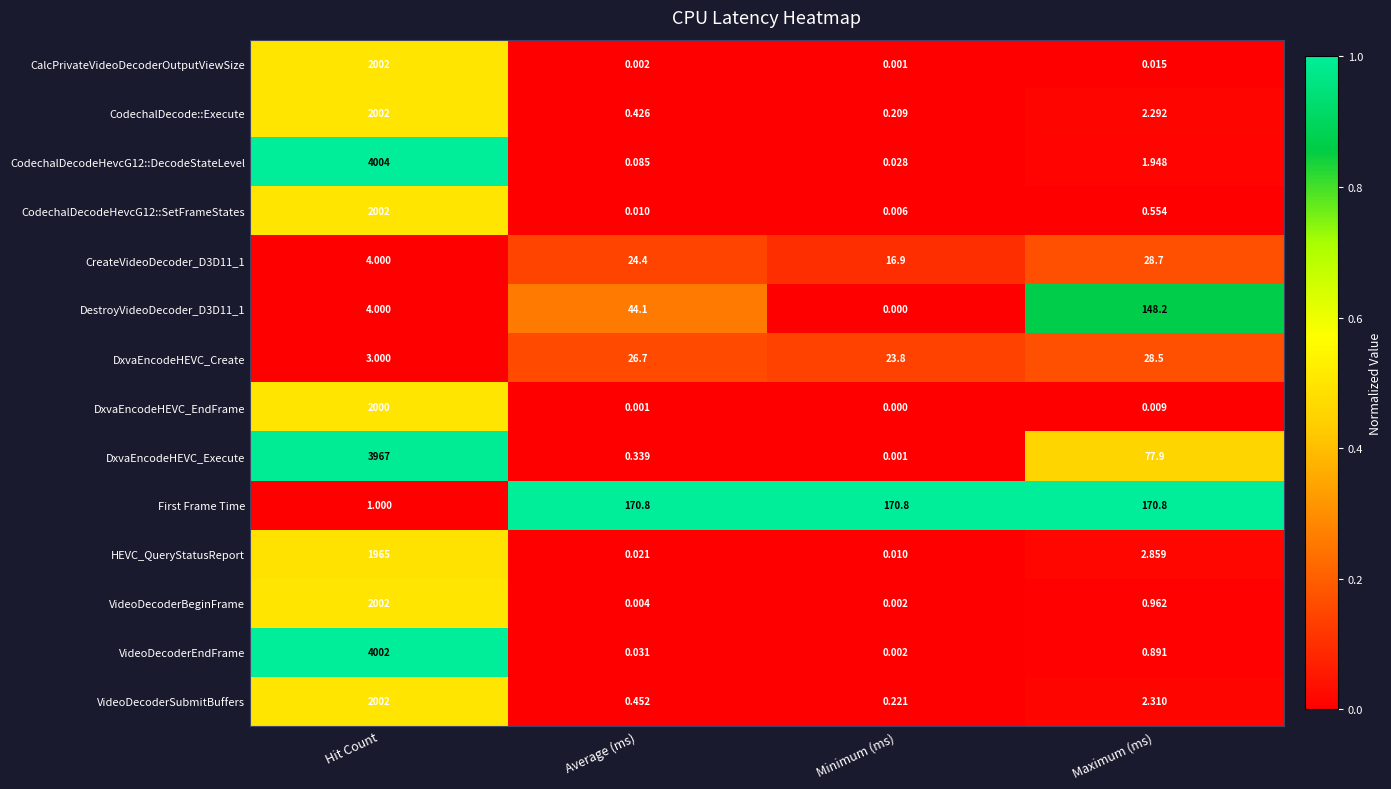

Which series has the largest total across all categories?

DxvaEncodeHEVC_Execute